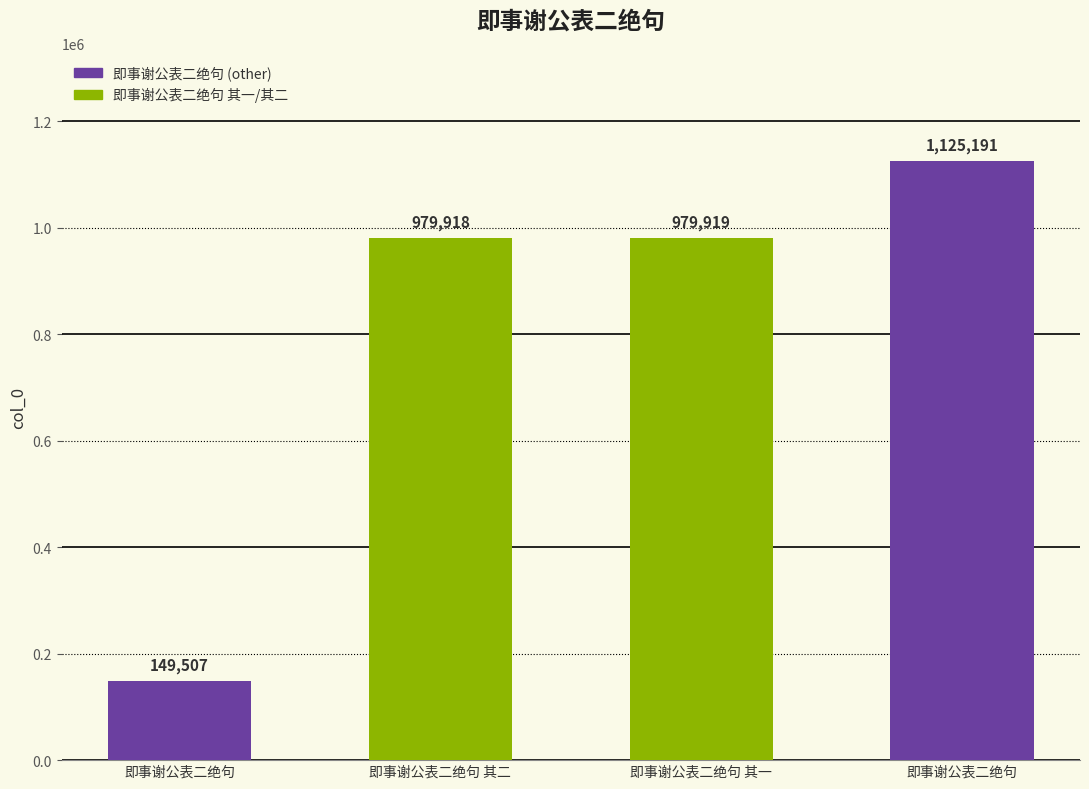

What is the minimum value shown in the chart?

149507